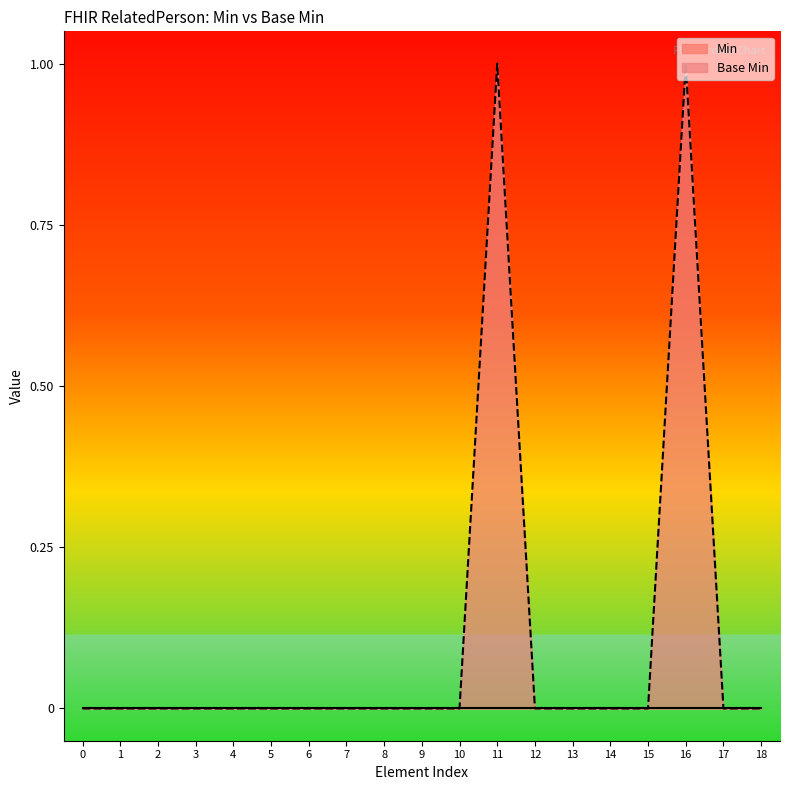

Does the chart have visible grid lines?

No